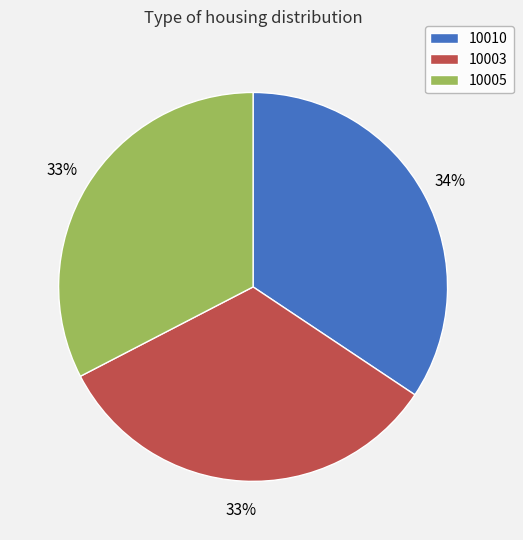

To the nearest percent, what is the combined percentage of 10005 and 10010?

67%